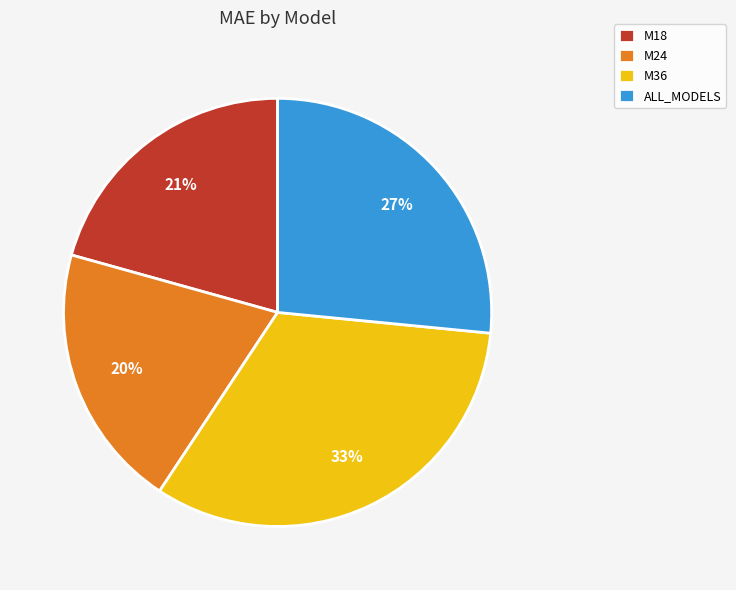

How many slices are in this pie chart?

4